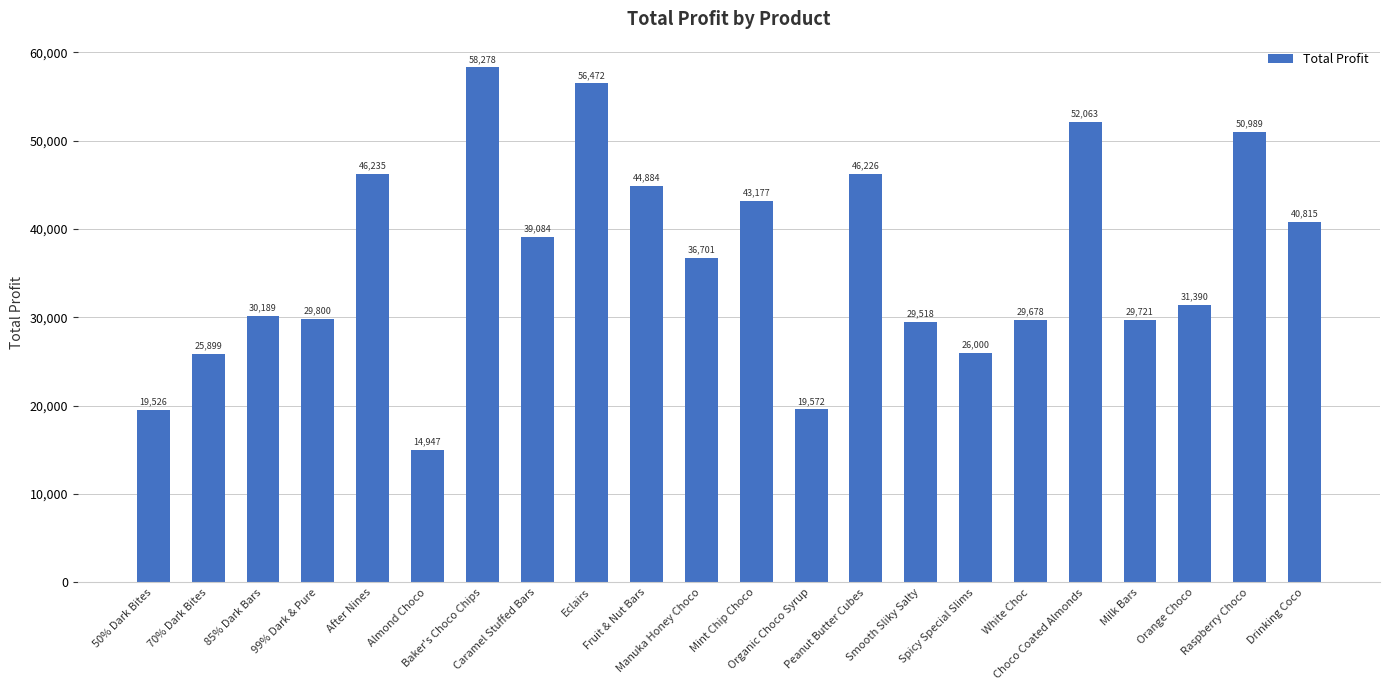

What is the difference between the second highest and second lowest values?

36946.0